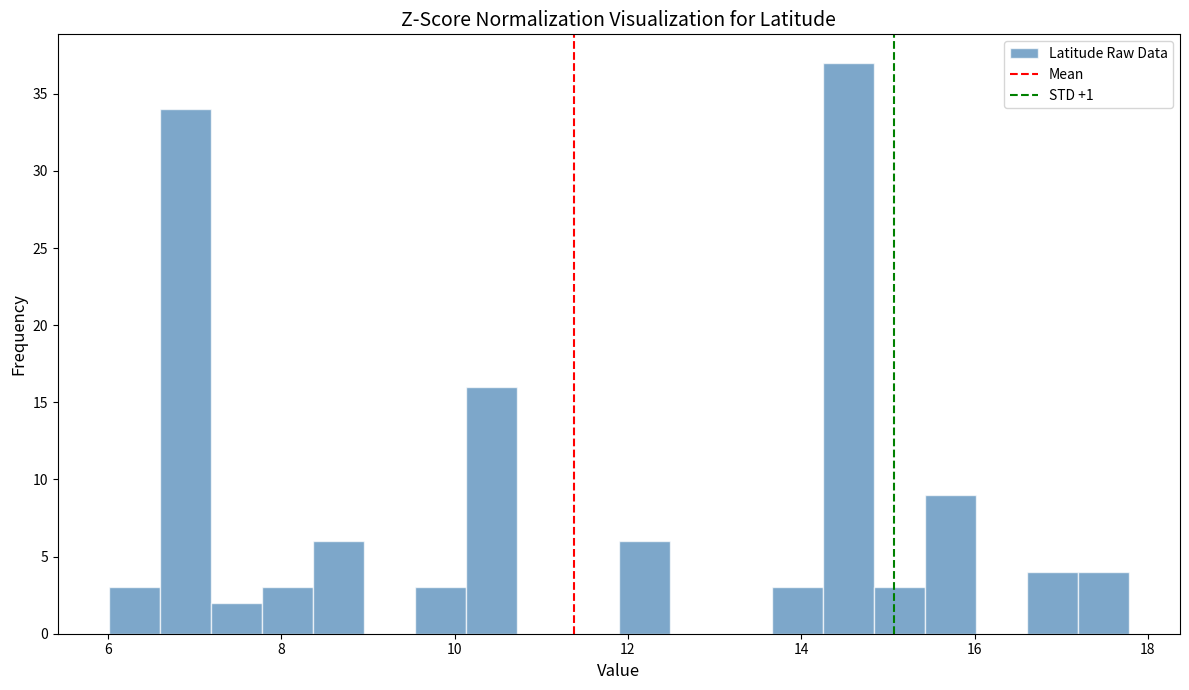

Read against the x-axis, roughly where is the centre of the tallest bar?

14.6